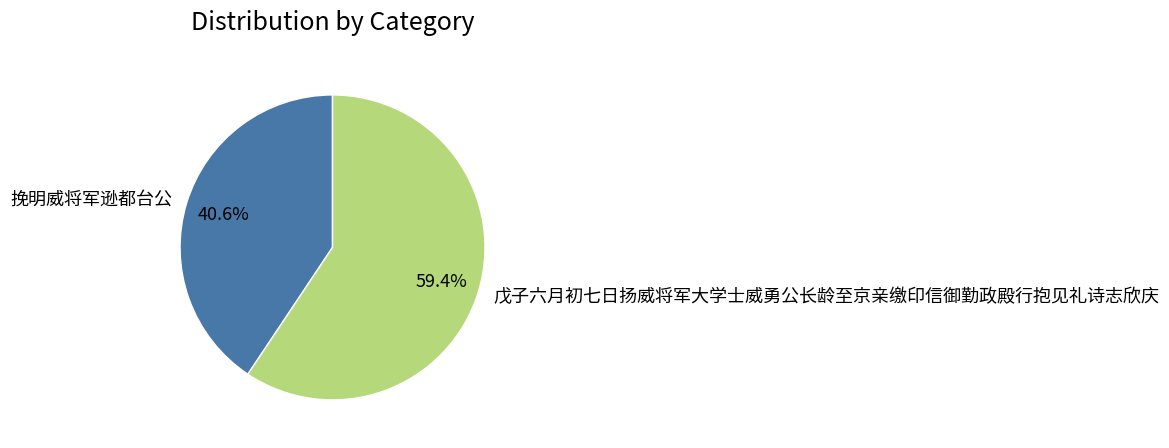

Is it true that 挽明威将军逊都台公 is 41% of the pie?

True